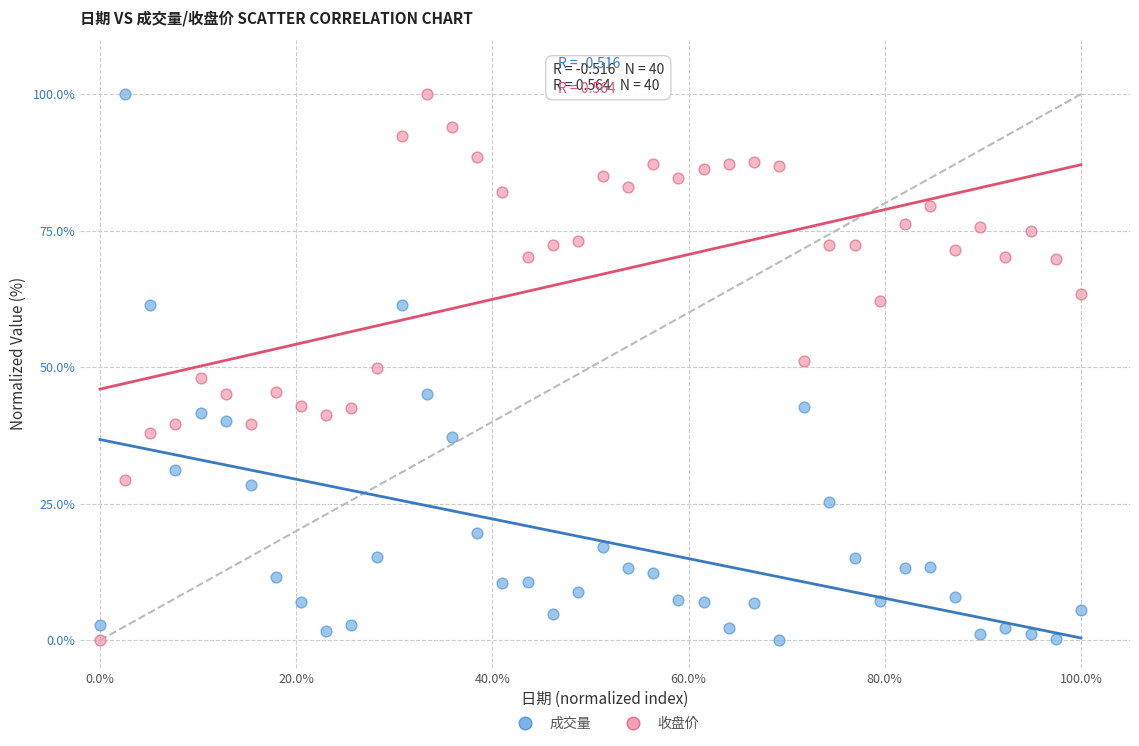

What is the X range (max minus min) for the scatter plot?

1.0